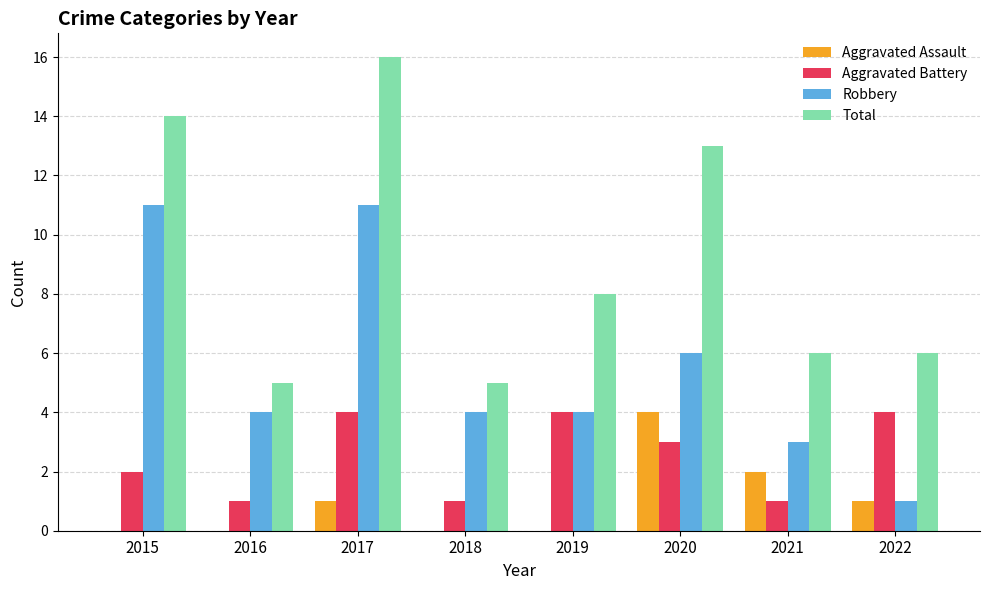

Where does the Total series first go above 8?

2015